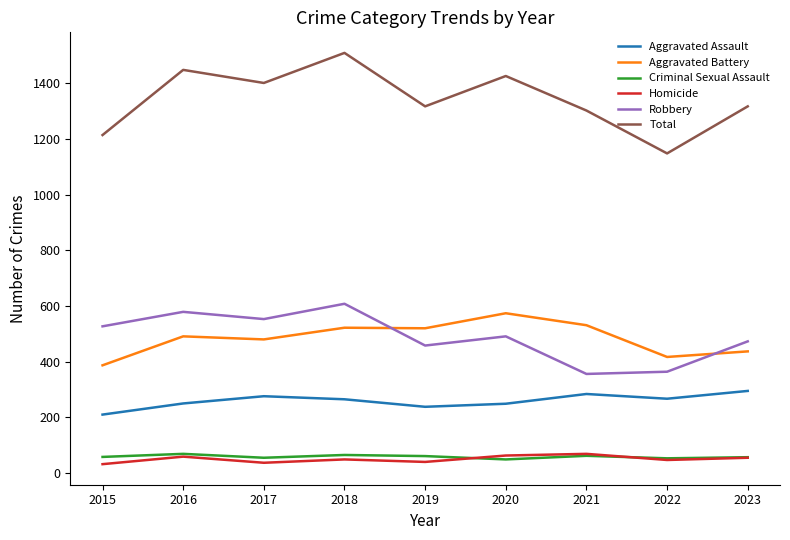

Is it true that Robbery equals 240 at 2016?

False